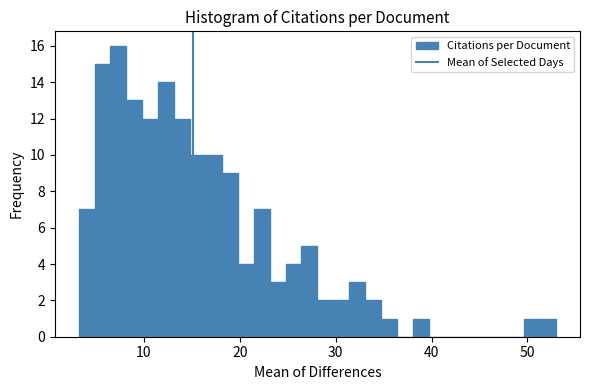

Around what value on the x-axis is the tallest bar? Give the approximate position of its centre, as read against the axis.

7